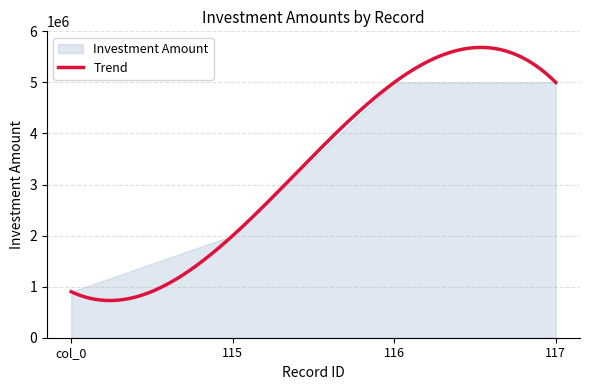

What is the average value?

3225000